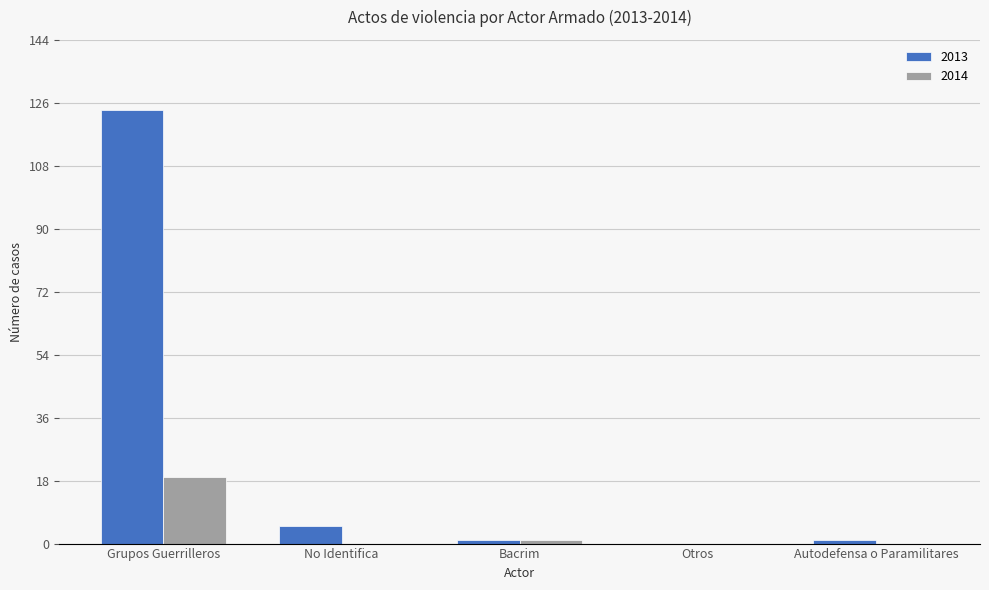

Count the number of categories in the chart.

5